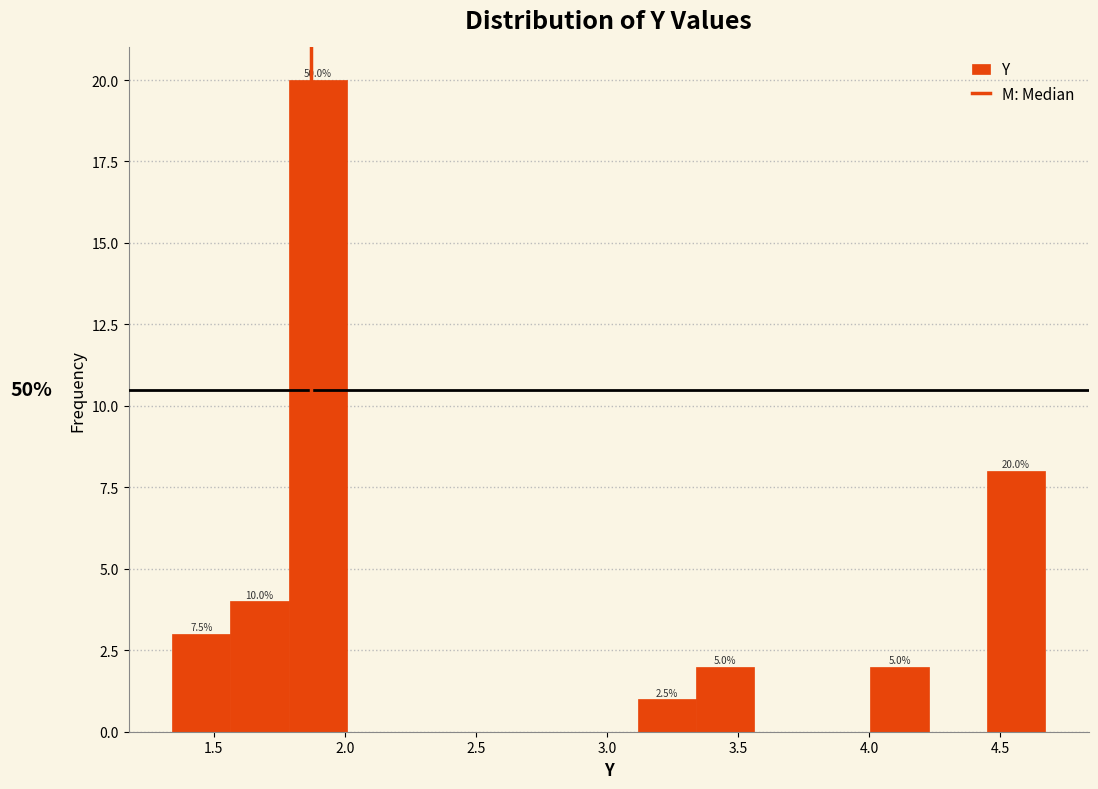

Over which range of the x-axis is the bar tallest?

1.80 to 2.00